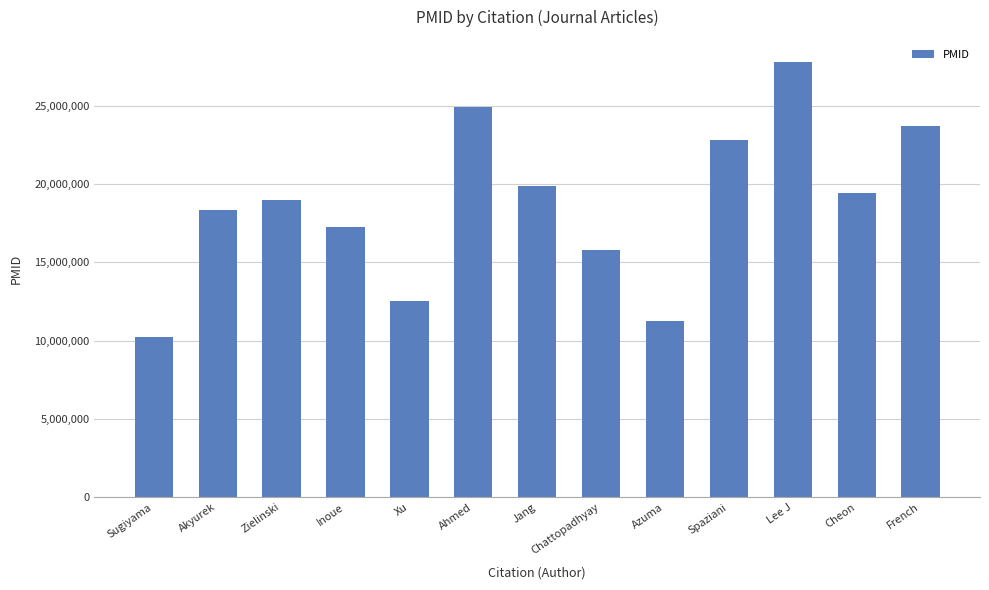

Reading right to left, what are all the values shown in this chart?

23749271	19452579	27832311	22842911	11248179	15810087	19855259	24941718	12562123	17280766	18972168	18333181	10203082